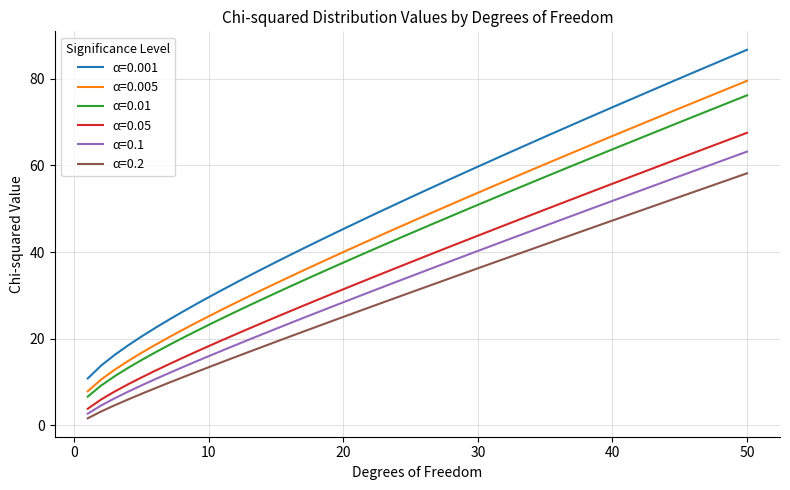

True or false: α=0.001 and α=0.01 intersect in this chart.

False